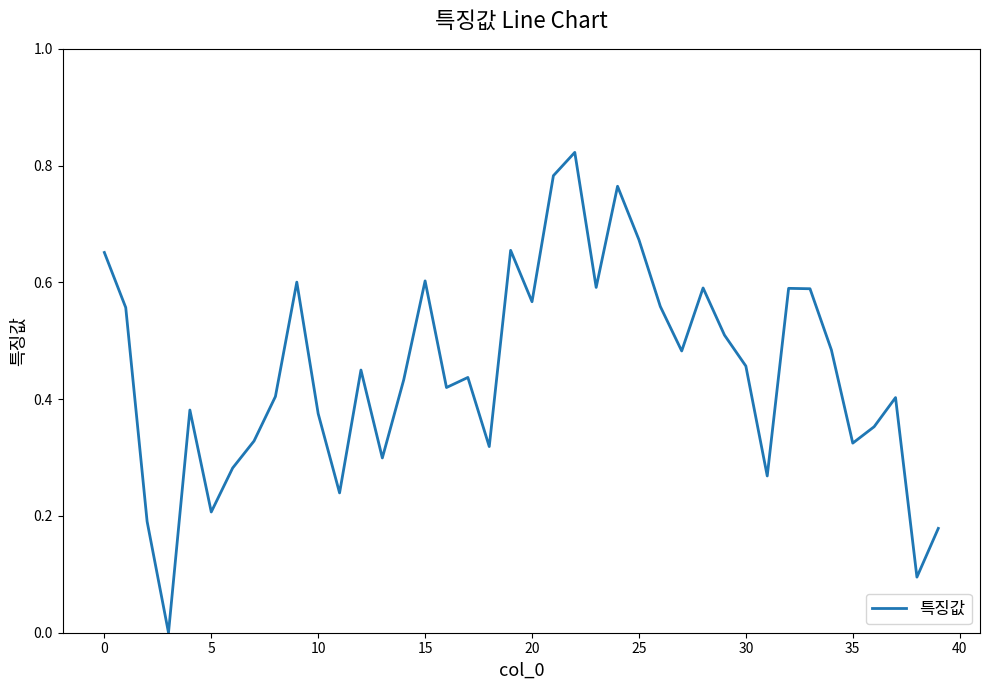

What is the maximum value shown in the chart?

0.8